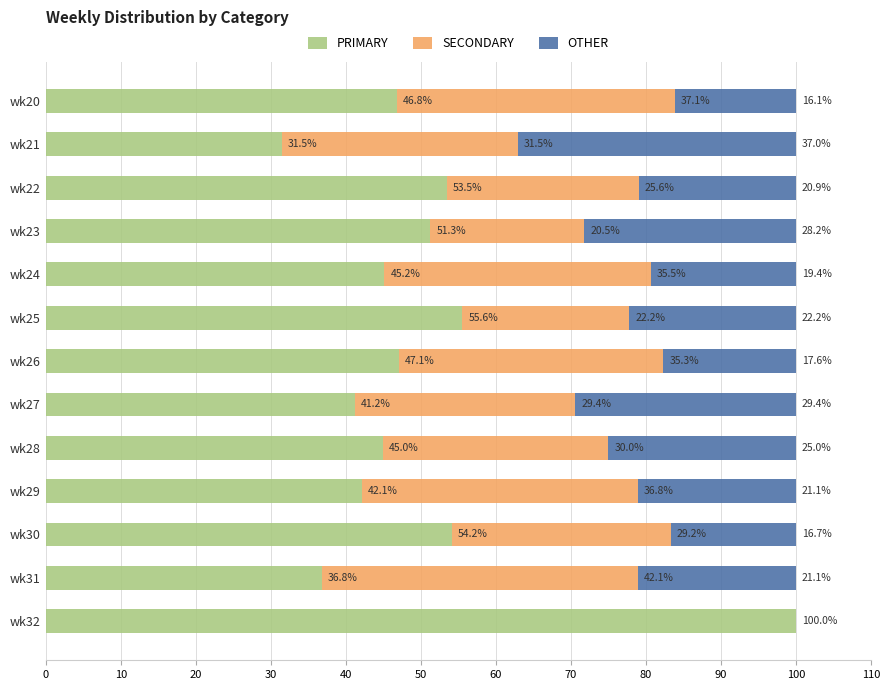

The value of PRIMARY at wk24 is 12.6. True or false?

False